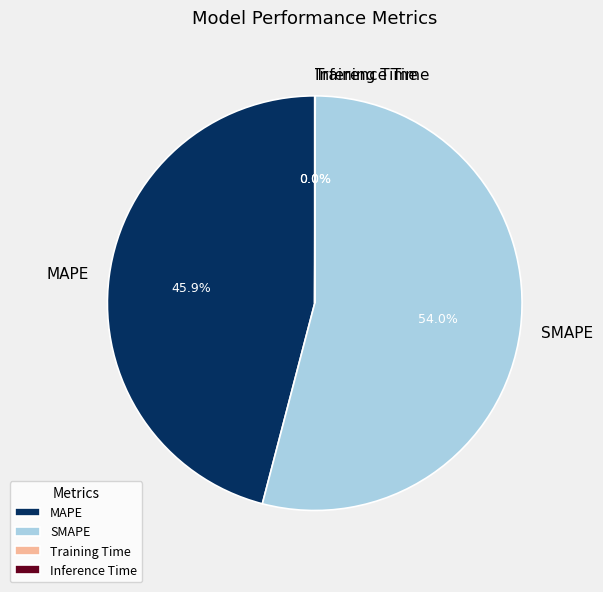

Does MAPE account for over 50% of the chart?

No